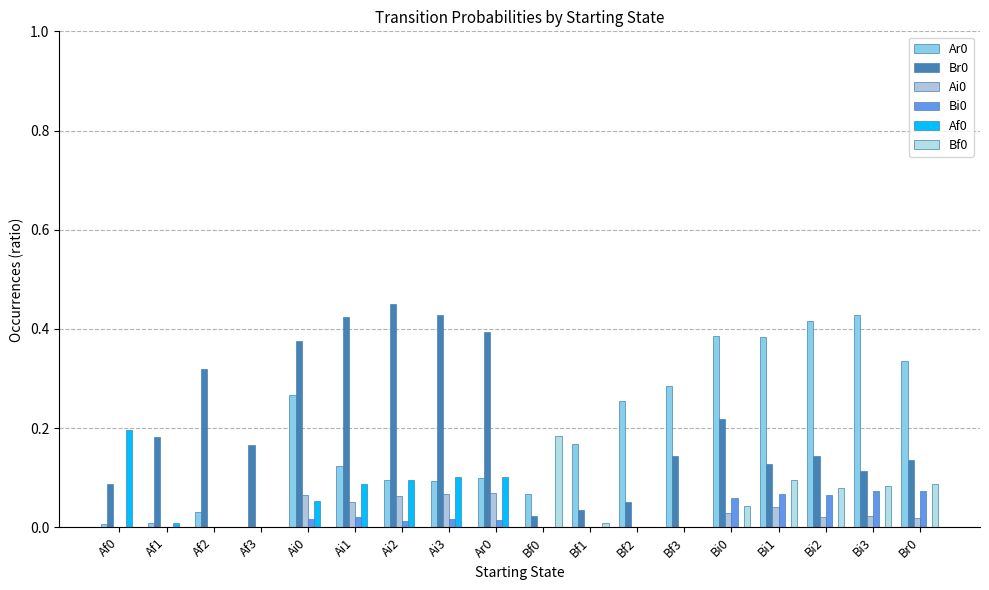

Rank the categories by Ar0 value from lowest to highest.

Af3, Af0, Af1, Af2, Bf0, Ai3, Ai2, Ar0, Ai1, Bf1, Bf2, Ai0, Bf3, Br0, Bi1, Bi0, Bi2, Bi3